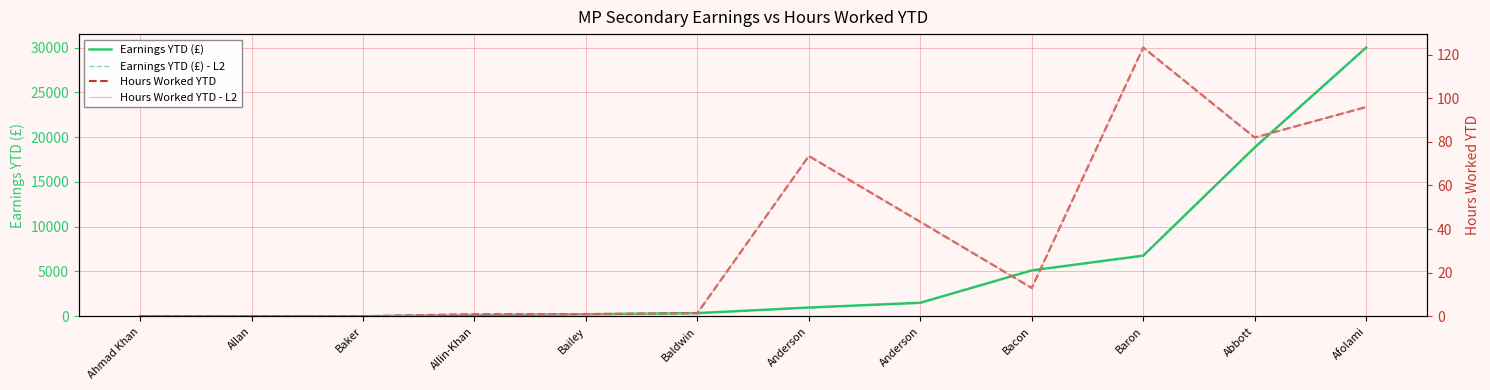

Reading left to right, what are all the values shown in this chart?

Earnings YTD (£): Ahmad Khan=0.0	Allan=0.0	Baker=0.0	Allin-Khan=120.0	Bailey=225.0	Baldwin=350.0	Anderson=975.0	Anderson=1507.0	Bacon=5124.0	Baron=6767.0	Abbott=18850.0	Afolami=30000.0
Earnings YTD (£) - L2: Ahmad Khan=0.0	Allan=0.0	Baker=0.0	Allin-Khan=120.0	Bailey=225.0	Baldwin=350.0	Anderson=975.0	Anderson=1507.0	Bacon=5124.0	Baron=6767.0	Abbott=18850.0	Afolami=30000.0
Hours Worked YTD: Ahmad Khan=0.0	Allan=0.0	Baker=0.0	Allin-Khan=1.0	Bailey=1.0	Baldwin=1.4	Anderson=73.5	Anderson=43.3	Bacon=13.0	Baron=123.3	Abbott=82.0	Afolami=96.0
Hours Worked YTD - L2: Ahmad Khan=0.0	Allan=0.0	Baker=0.0	Allin-Khan=1.0	Bailey=1.0	Baldwin=1.4	Anderson=73.5	Anderson=43.3	Bacon=13.0	Baron=123.3	Abbott=82.0	Afolami=96.0